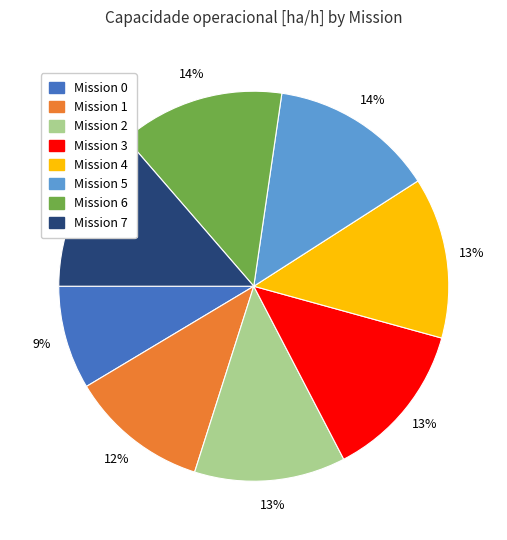

To the nearest percent, what is the difference between the largest and smallest slice percentages?

5%